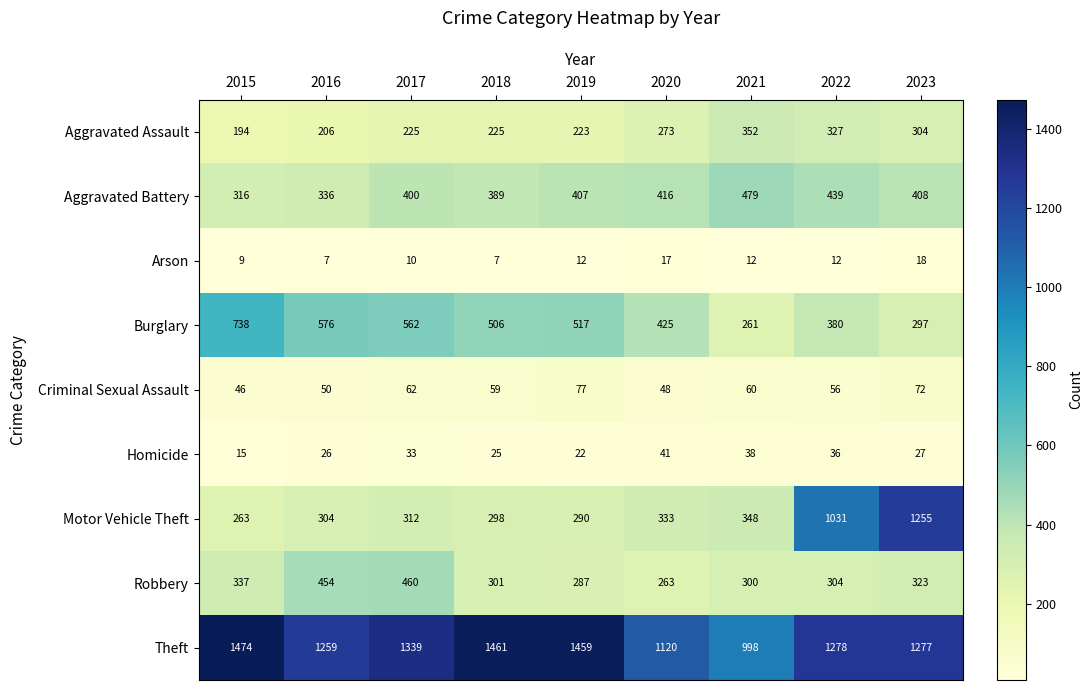

What is the maximum value shown in the chart?

1474